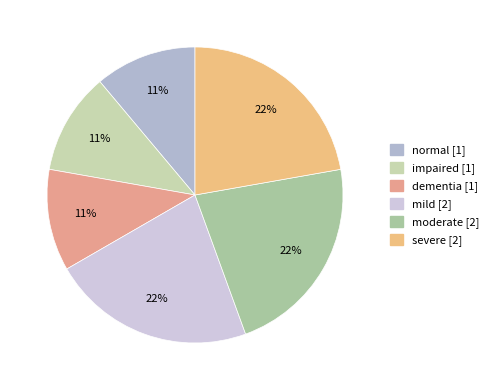

True or false: severe accounts for 30% of the total.

False